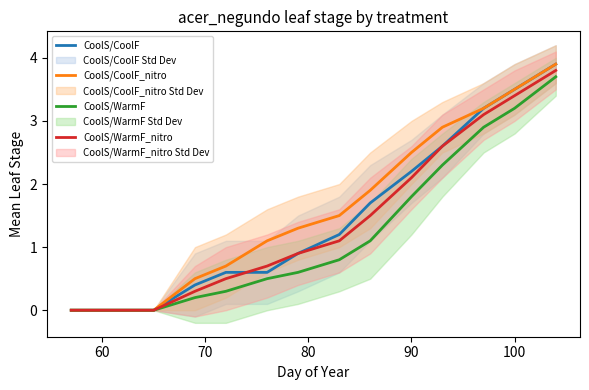

The value of CoolS/CoolF_nitro at 50 is 1.7. True or false?

False